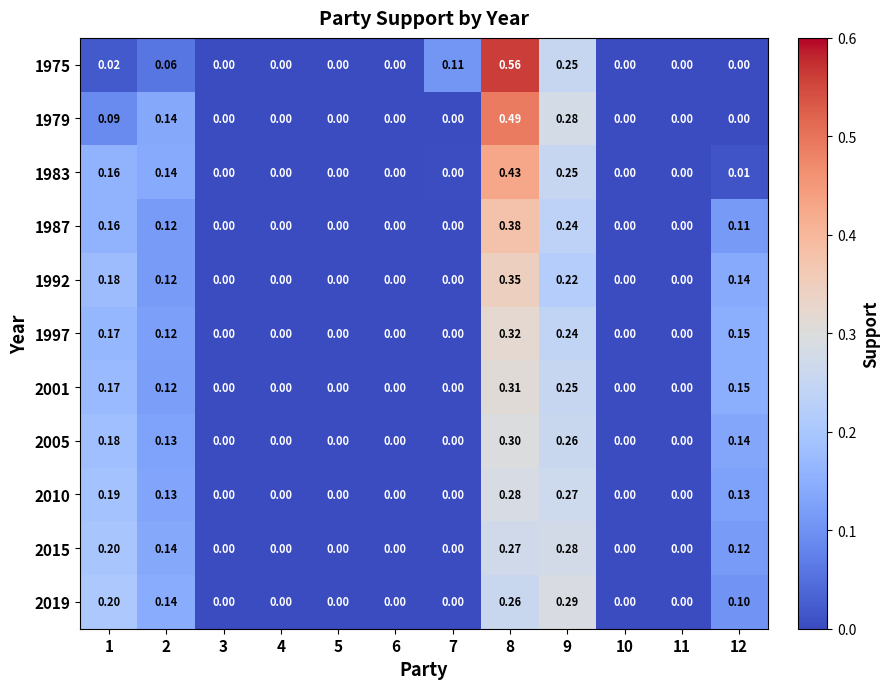

Is the value of 2019 at 1 greater than the value of 1975 at 4?

Yes